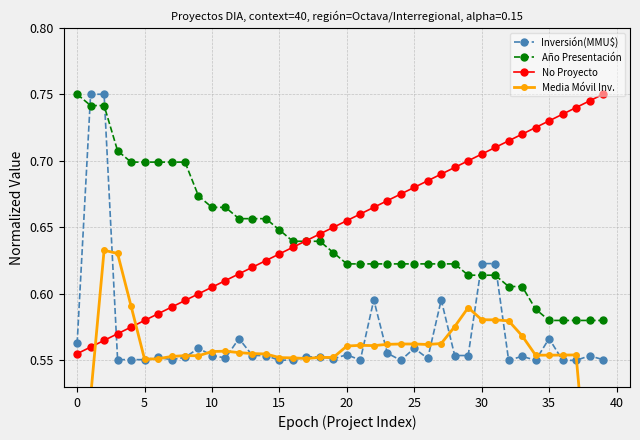

The Inversión(MMU$) series shows 1.0 at 15. True or false?

False